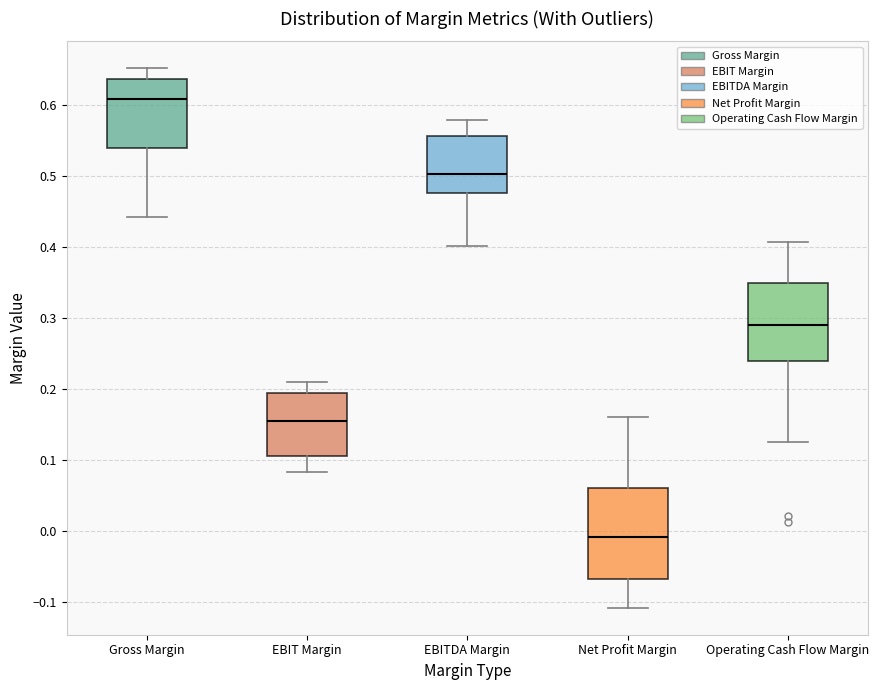

Which box is the tallest, from its lower edge to its upper edge?

Net Profit Margin